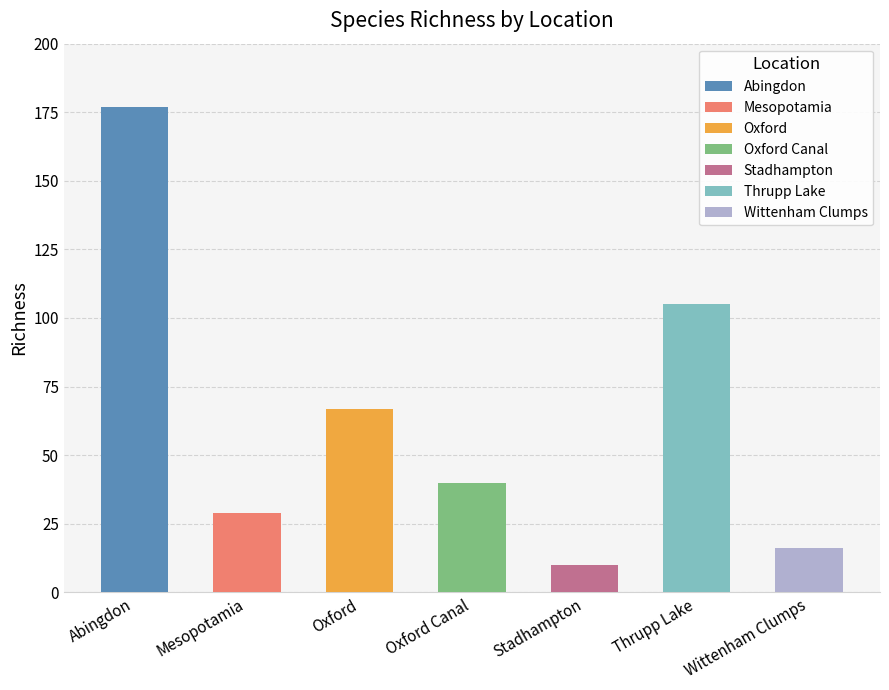

Which category has the highest value across all series?

Abingdon